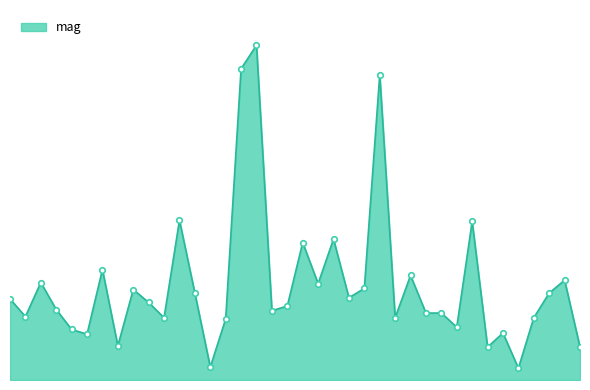

List the labels in order of value, smallest first.

33, 13, 31, 37, 7, 5, 32, 4, 29, 14, 10, 25, 34, 1, 27, 28, 17, 3, 18, 9, 0, 22, 12, 35, 8, 23, 20, 2, 36, 26, 6, 19, 21, 30, 11, 24, 15, 16